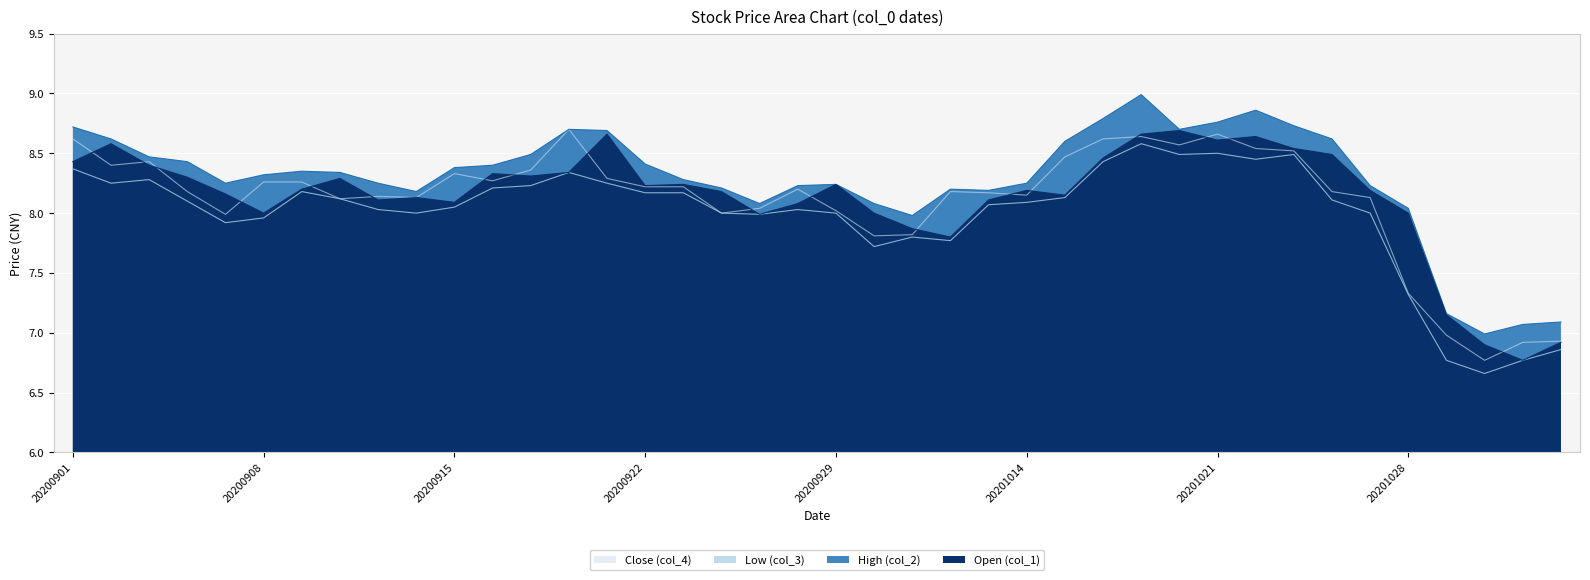

How many categories are shown in the chart?

40